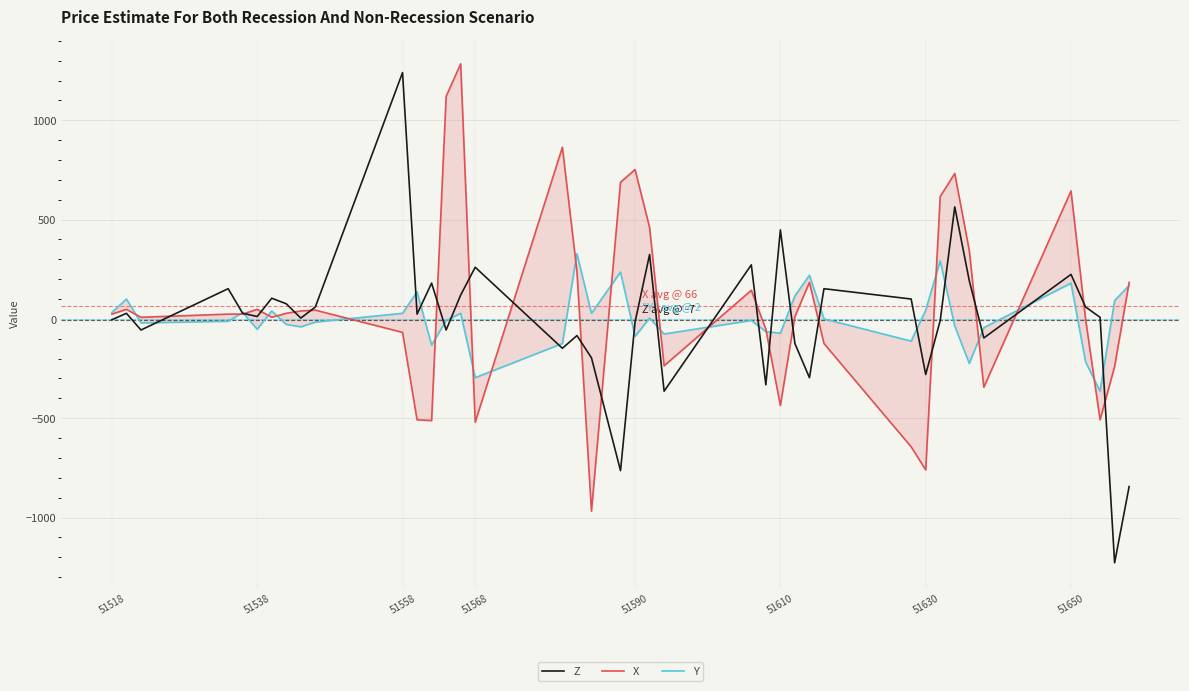

Reading left to right, transcribe all the data shown in this chart.

Z: -4	28	-56	152	28	12	104	76	4	60	1240	24	180	-56	120	260	-148	-84	-196	-764	-16	324	-364	272	-332	448	-124	-296	152	100	-280	-8	564	192	-96	224	60	8	-1228	-844
X: 24	48	8	24	24	48	8	28	40	44	-68	-508	-512	1120	1284	-520	864	240	-968	688	752	460	-236	144	-52	-436	12	184	-124	-644	-760	616	732	344	-344	644	0	-508	-240	184
Y: 32	100	-20	-12	32	-52	40	-28	-40	-16	28	136	-132	-8	28	-296	-124	328	28	236	-88	4	-76	-8	-64	-72	116	220	0	-112	44	292	-36	-224	-44	180	-216	-364	92	168